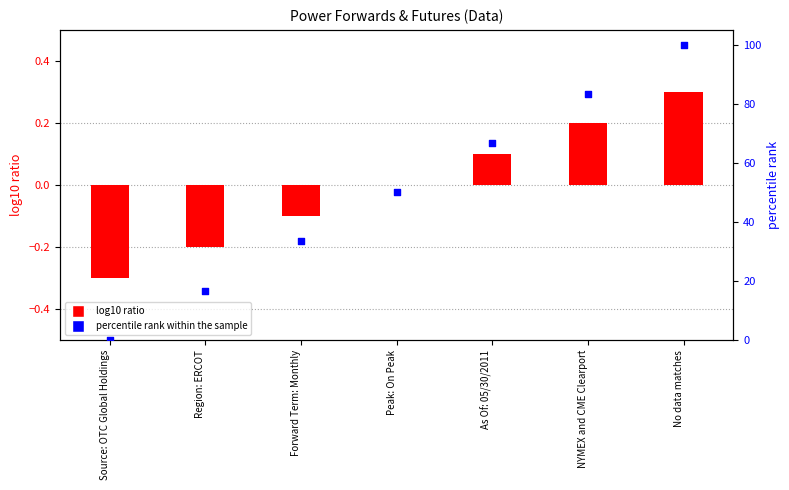

Which series contains the lowest Y value?

log10 ratio